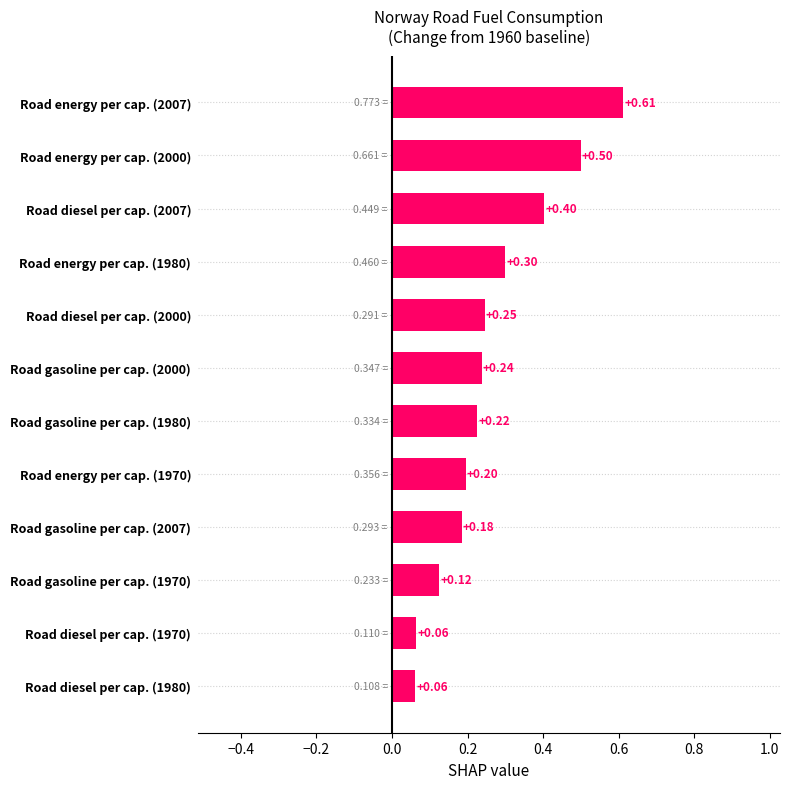

What is the sum of all values?

3.1